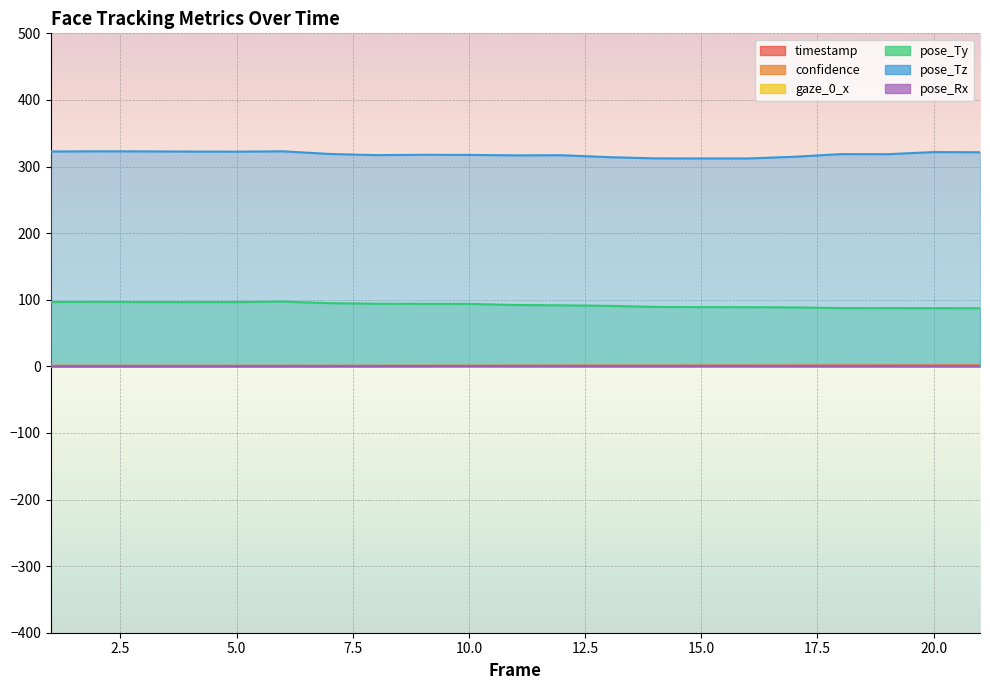

List the series in order of their peak value, highest first.

pose_Tz, pose_Ty, timestamp, confidence, gaze_0_x, pose_Rx